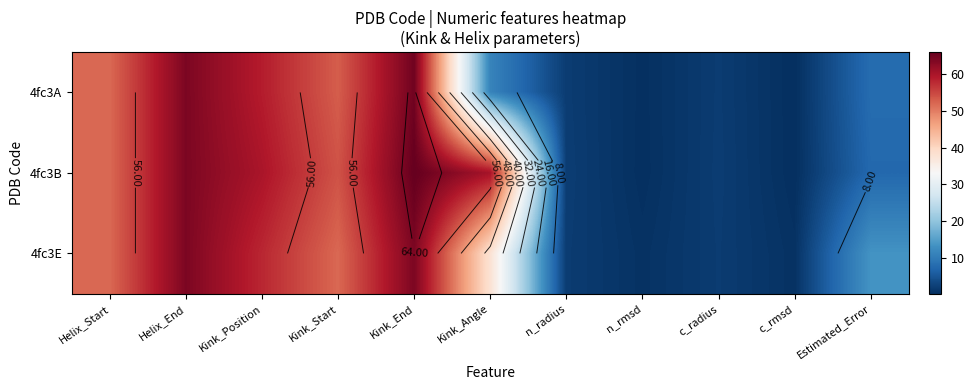

Which has a higher value, Kink_Start or c_radius?

Kink_Start